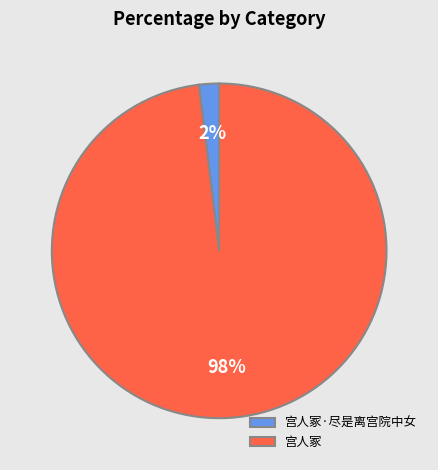

True or false: 宫人冢·尽是离宫院中女 accounts for 2% of the total.

True